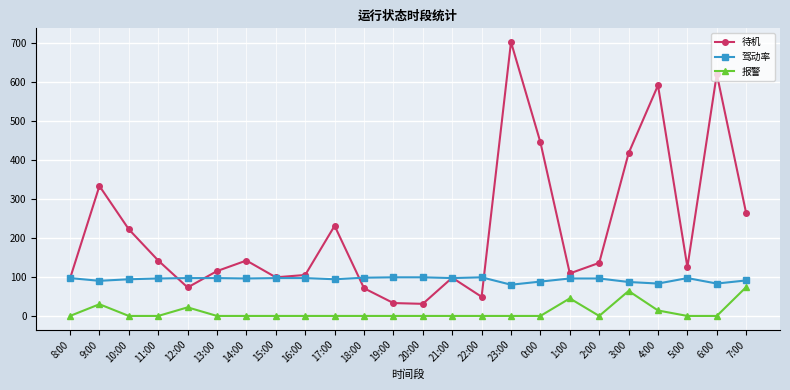

The 待机 series shows 222 at 10:00. True or false?

True